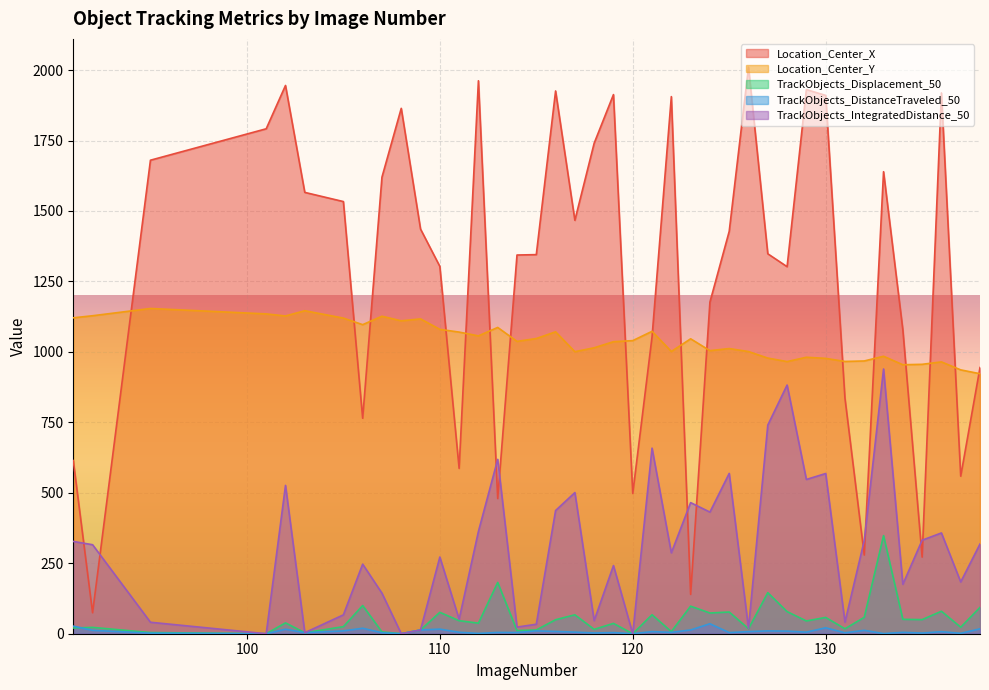

What are all the series names shown in the legend?

Location_Center_X, Location_Center_Y, TrackObjects_Displacement_50, TrackObjects_DistanceTraveled_50, TrackObjects_IntegratedDistance_50